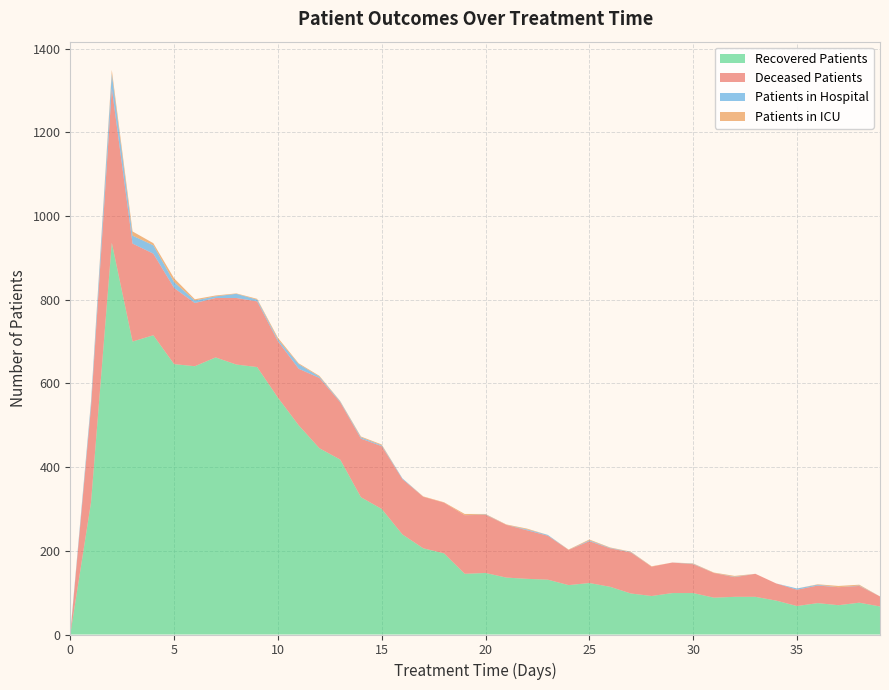

Reading left to right, what are all the values shown in this chart?

patients_in_hospital: 3	12	35	19	20	14	6	4	10	4	4	11	3	2	3	2	2	0	0	0	1	0	2	2	0	2	1	1	0	0	1	0	1	0	0	3	2	0	1	0
patients_in_icu: 0	2	9	10	5	9	3	2	1	2	4	2	2	1	2	2	0	1	1	3	1	1	2	0	1	2	1	1	1	0	1	1	2	0	0	0	1	3	2	0
recovered_patients: 0	316	936	700	715	646	641	662	645	639	566	500	445	418	328	300	239	206	194	145	147	136	133	131	118	123	114	98	92	99	99	88	90	90	81	68	75	70	76	67
deceased_patients: 0	228	369	234	195	182	151	142	159	157	135	135	168	137	140	150	132	123	121	140	139	126	116	105	84	100	92	98	70	73	69	59	47	55	41	39	42	43	40	24